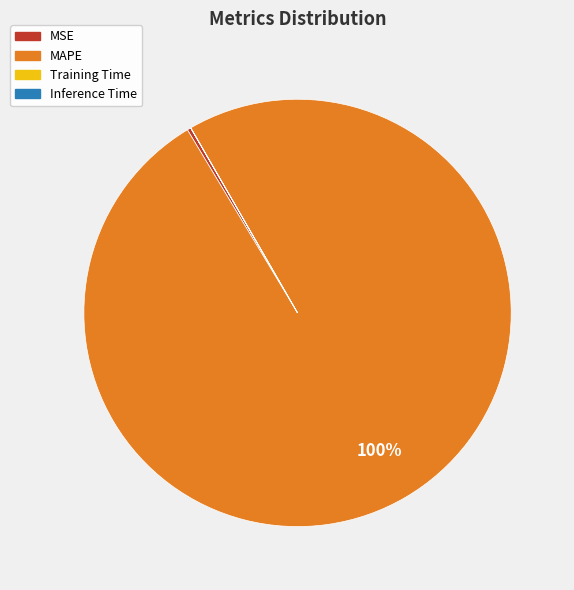

Is it true that MAPE is 100% of the pie?

True